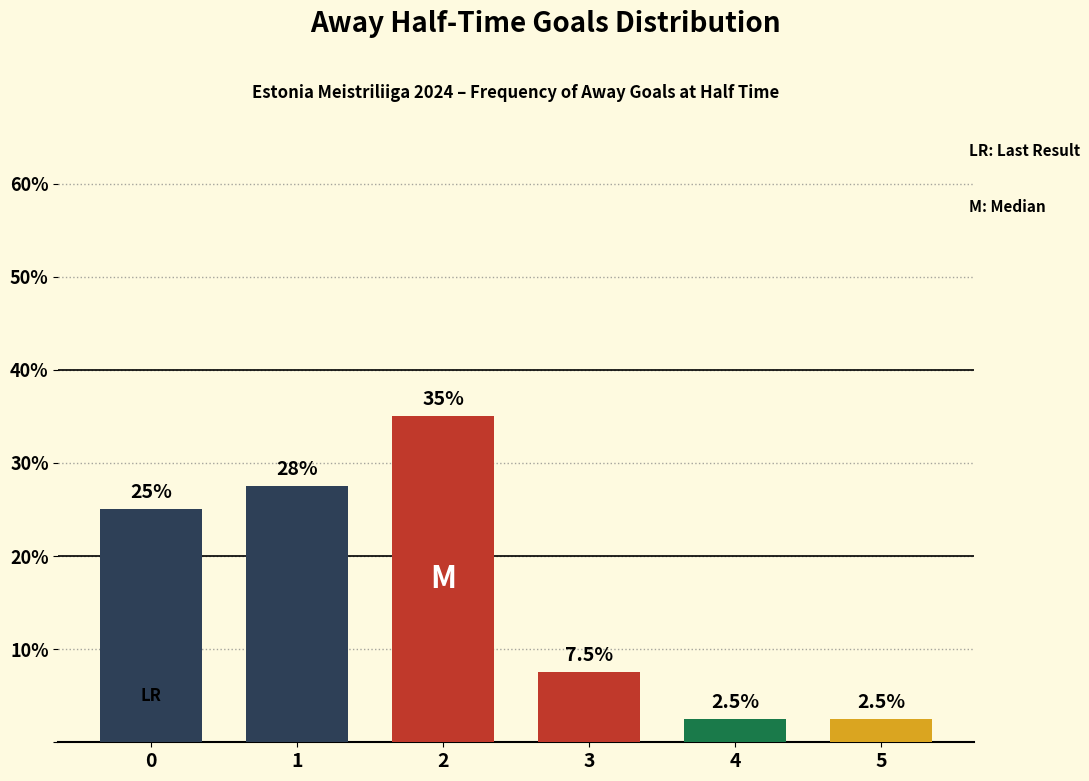

How many bars are there in total?

6